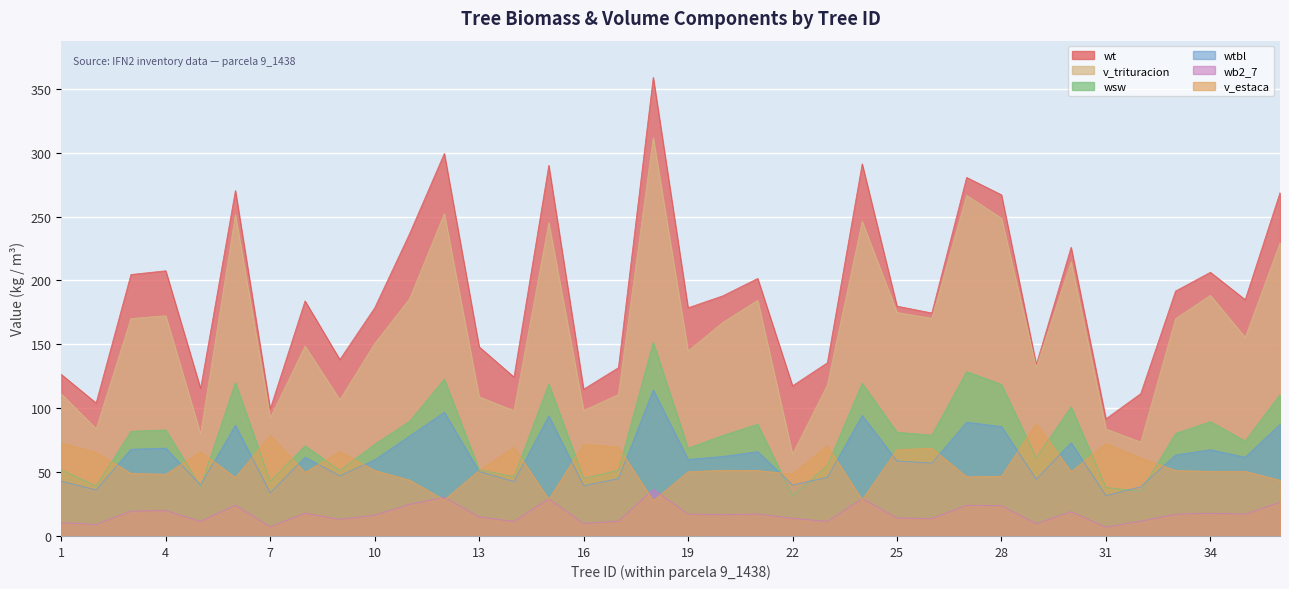

Rank the series at 35 from lowest to highest value.

wb2_7, v_estaca, wtbl, wsw, v_trituracion, wt